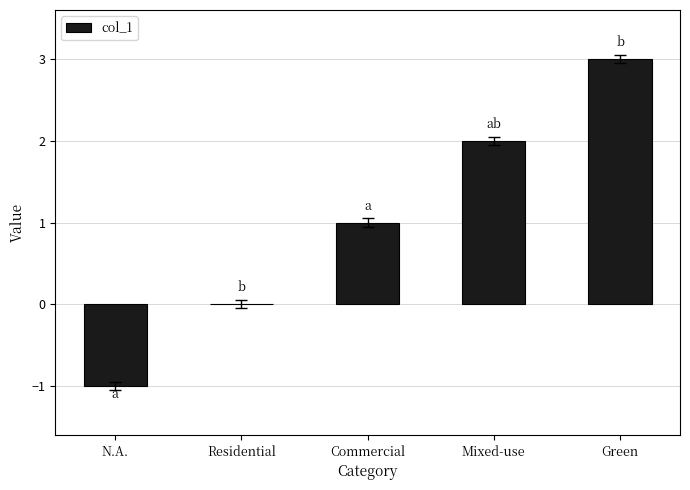

At which category does the chart reach its peak across all series?

Green